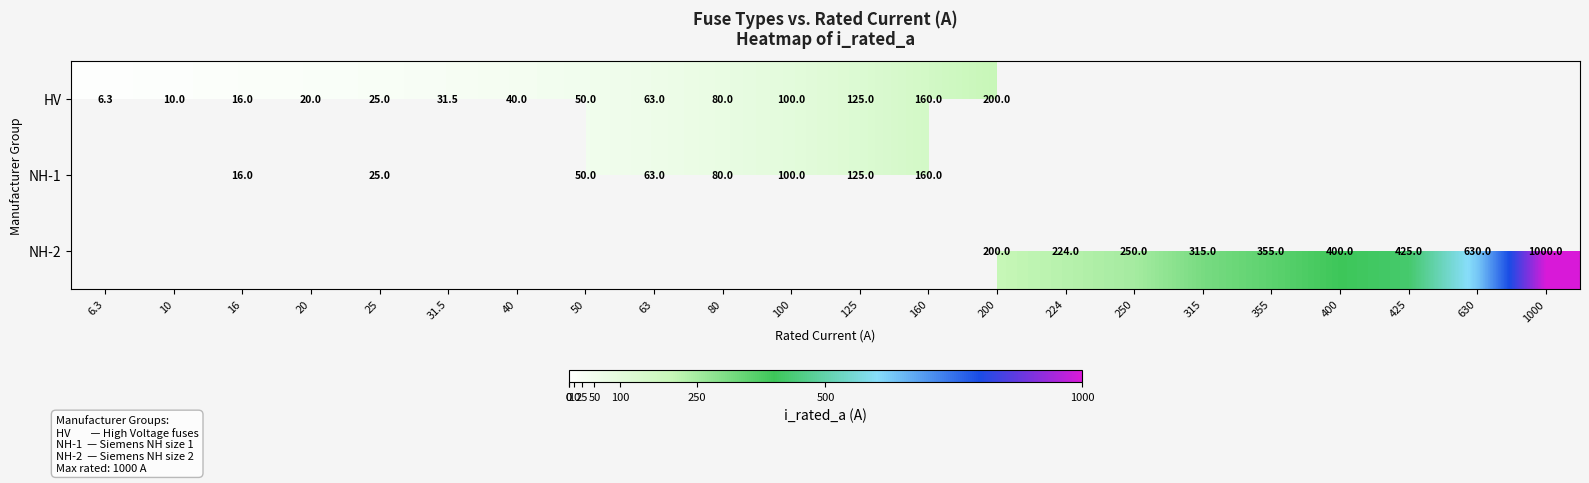

True or false: HV has a value of 16.0 at 16.

True